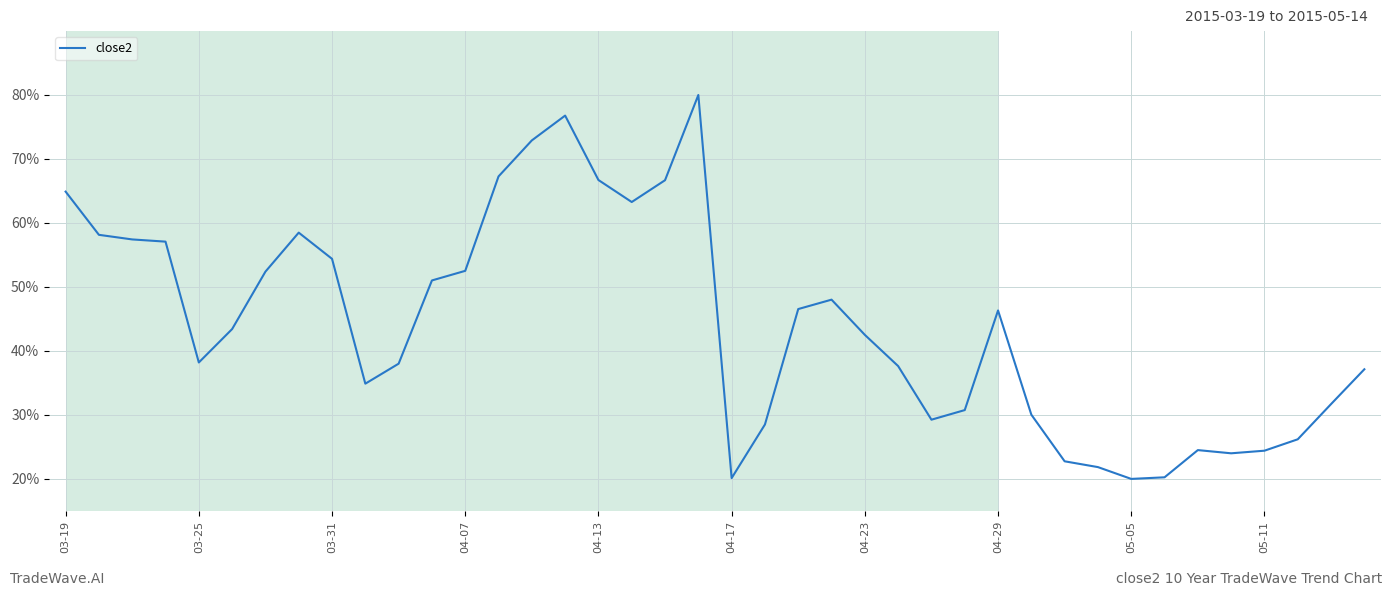

What is the minimum value shown in the chart?

20.0